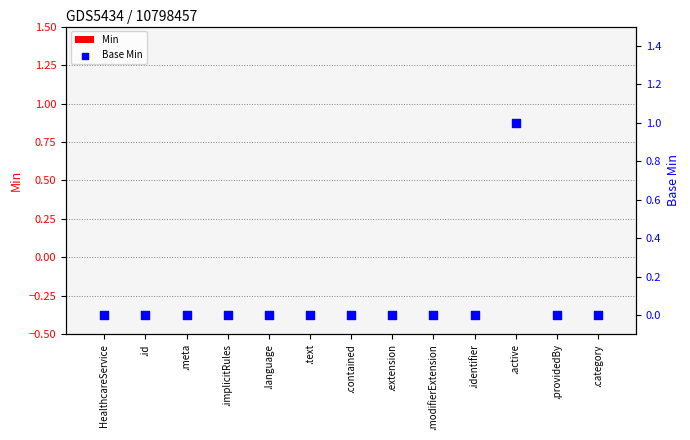

At how many categories does at least one series exceed 0?

1